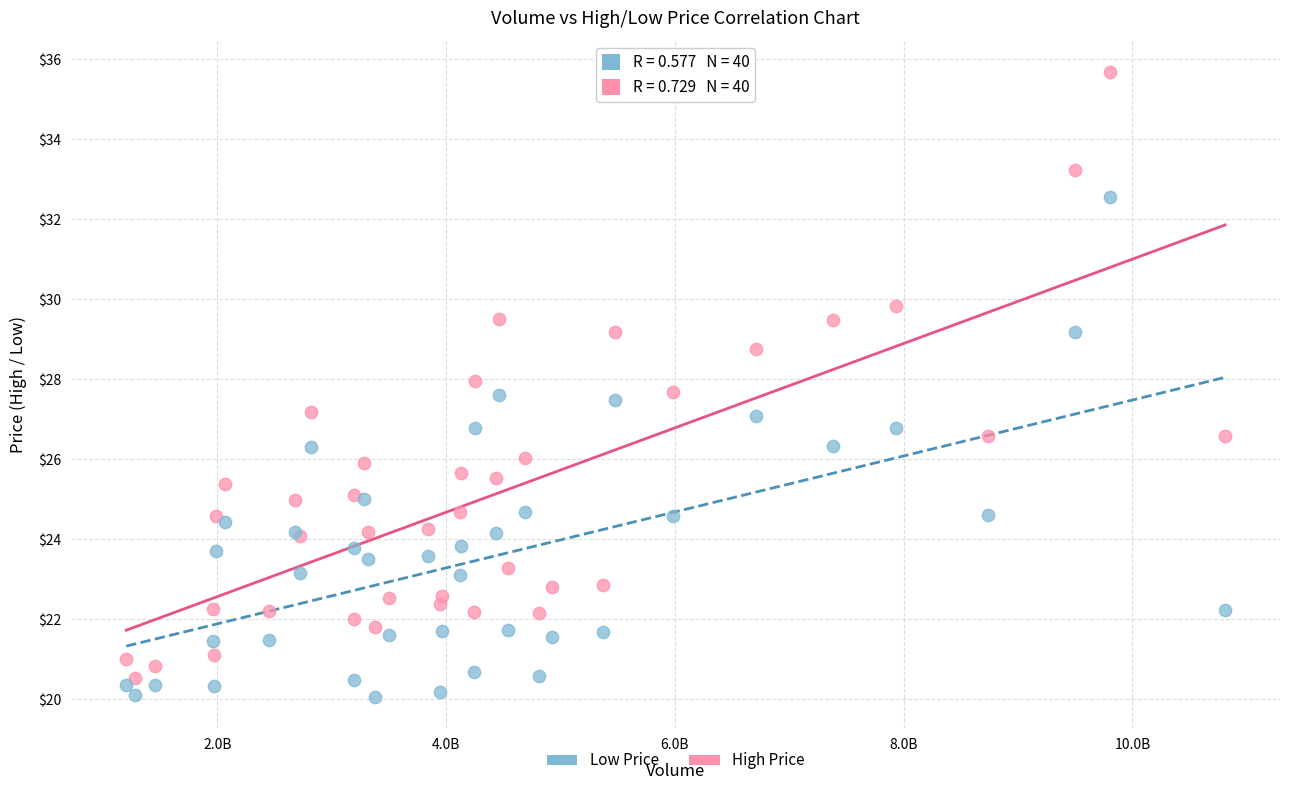

What are all the series names shown in the legend?

Low Price, High Price